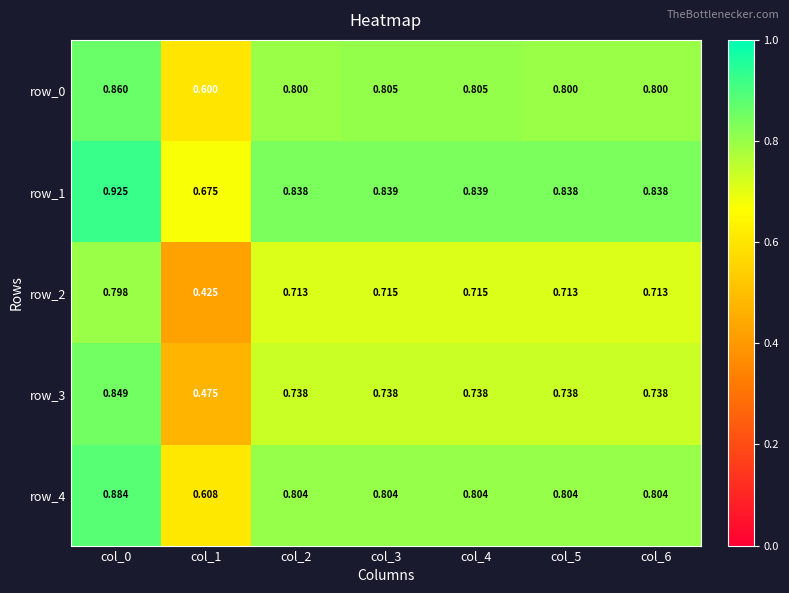

Is the value of row_3 at col_6 greater than the value of row_2 at col_2?

Yes